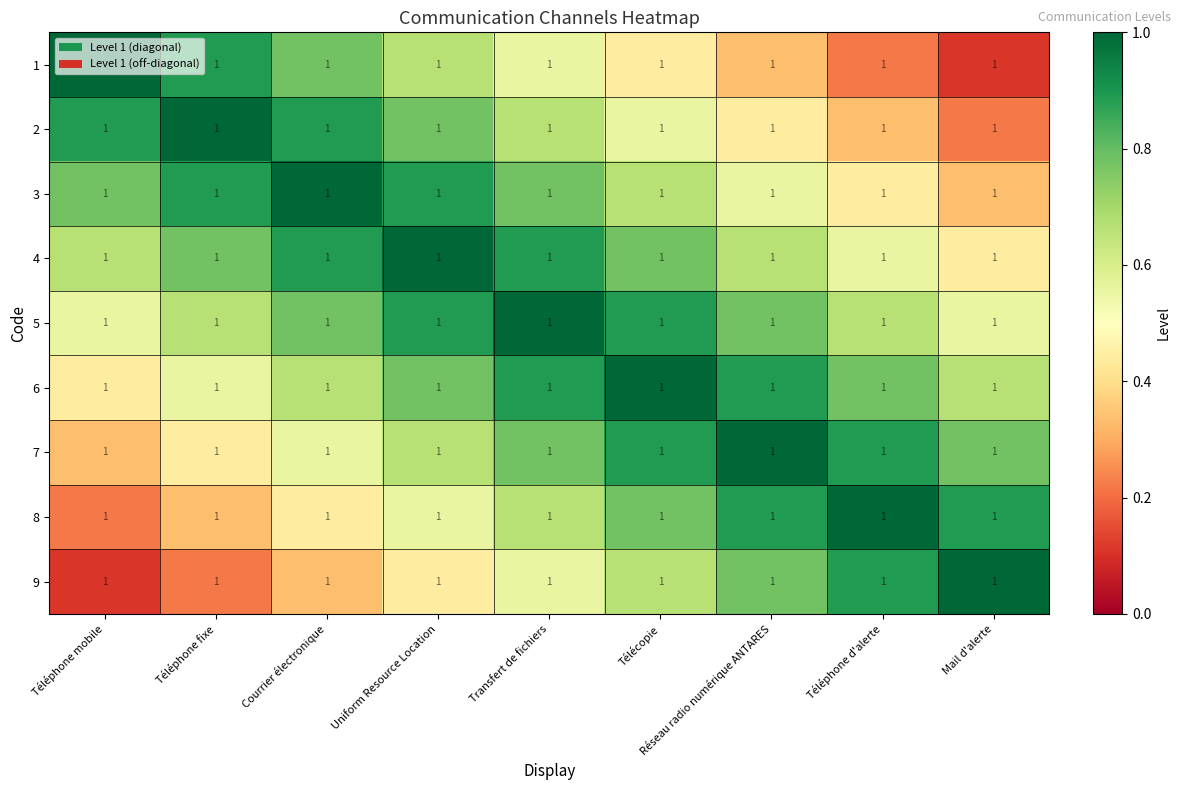

What is the maximum value for 4?

1.0